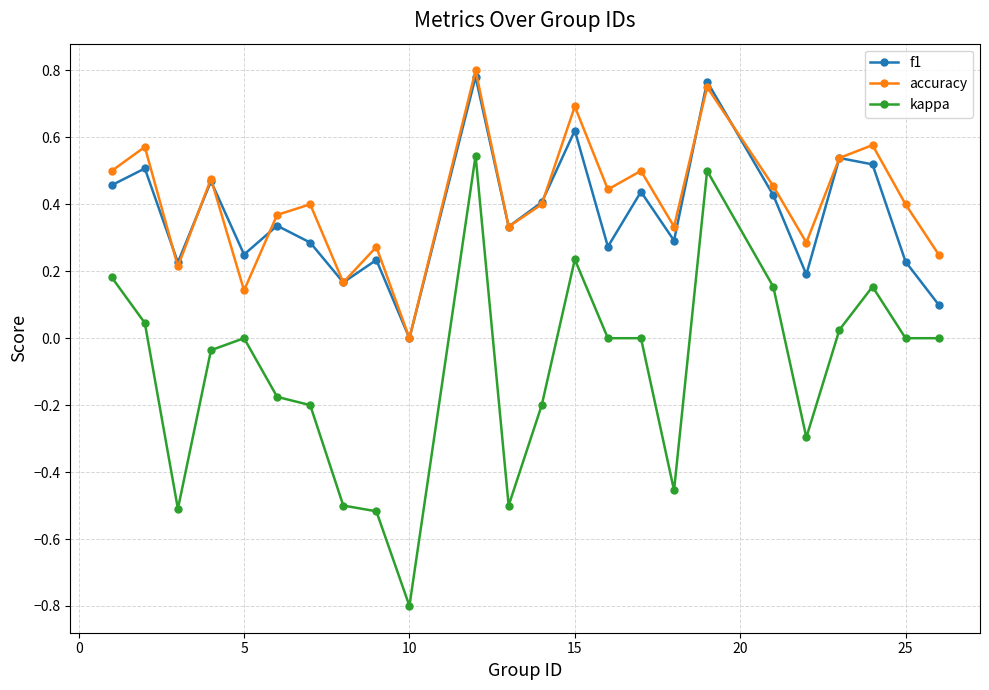

How many interior local valleys does the accuracy series have?

8